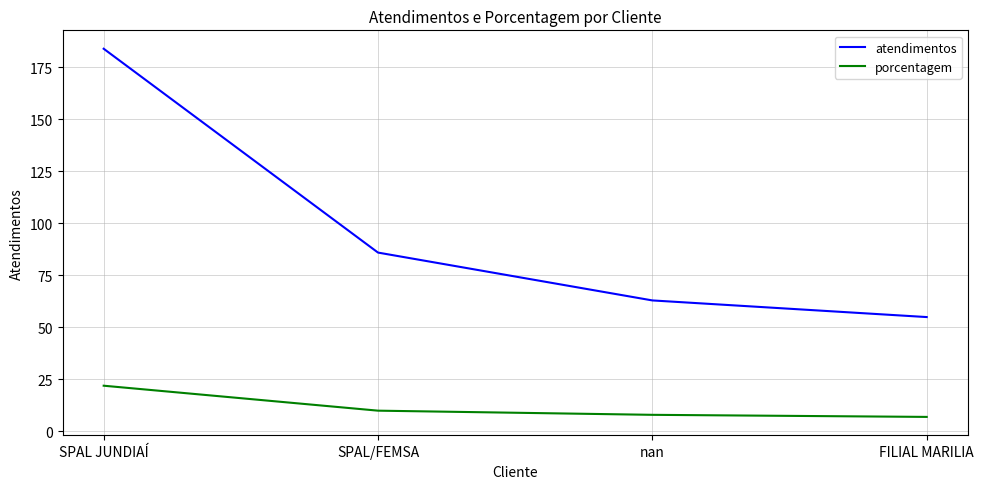

What are all the series names shown in the legend?

atendimentos, porcentagem